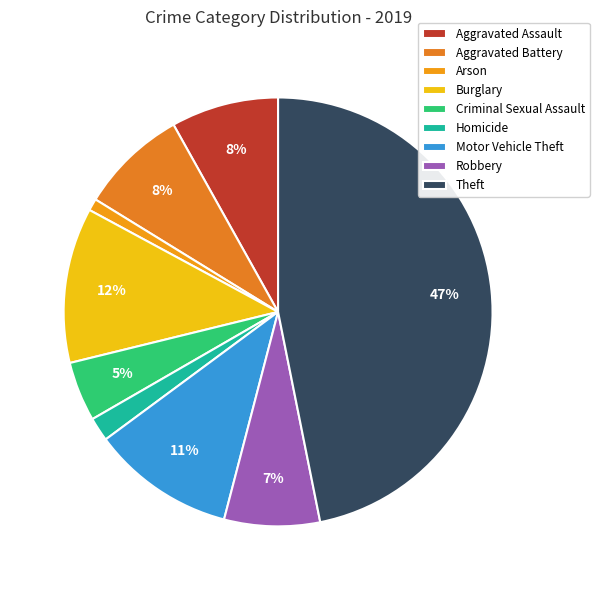

What percentage is the Homicide slice, to the nearest percent?

2%